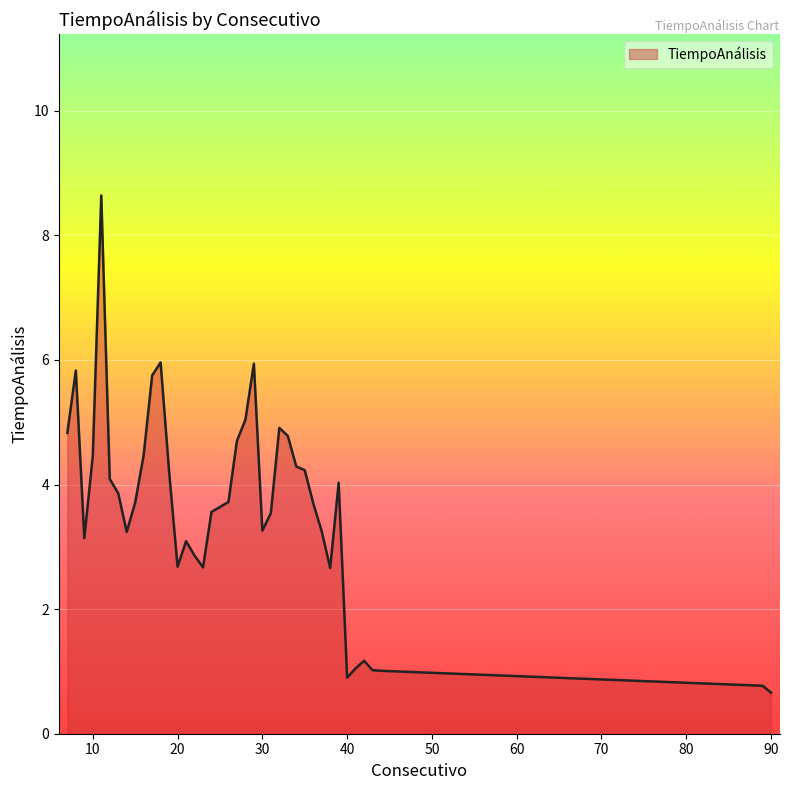

What is the minimum value shown in the chart?

0.7